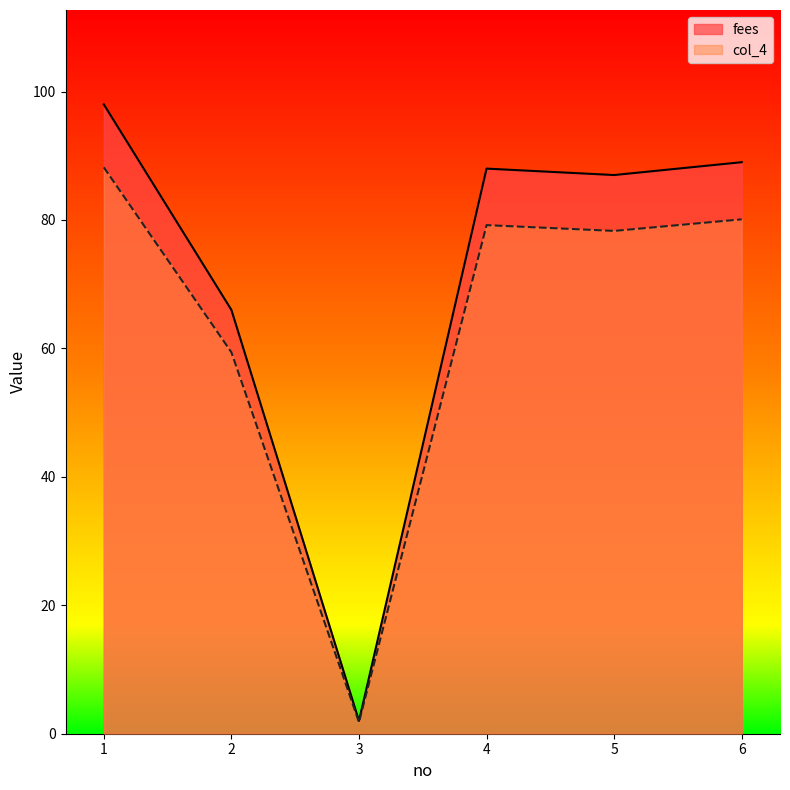

What is the average value of the col_4 series?

64.5